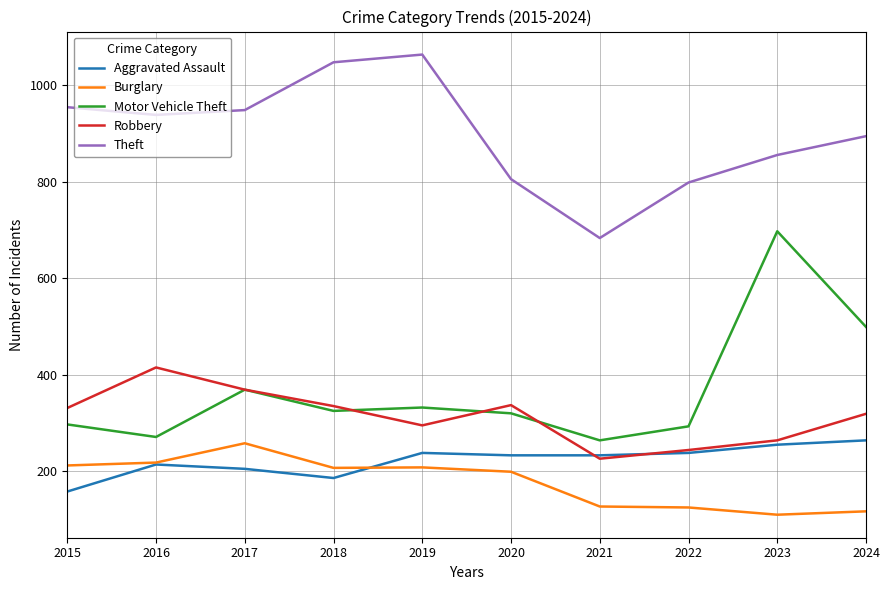

Does the chart display data point markers on the line(s)?

No